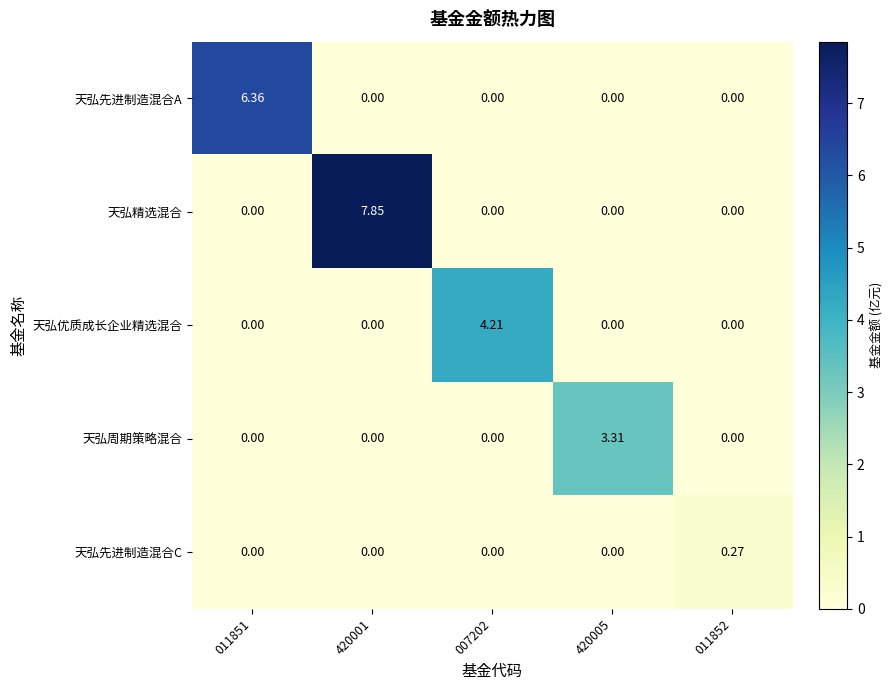

Is the value of 天弘精选混合 at 420001 greater than the value of 天弘周期策略混合 at 420005?

Yes